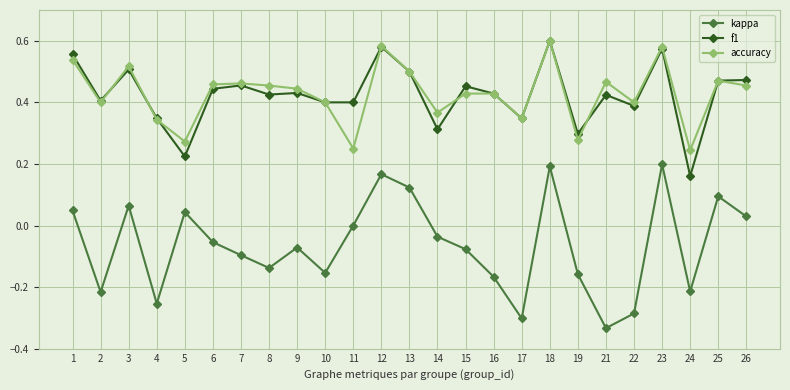

Which category has the lowest value across all series?

21